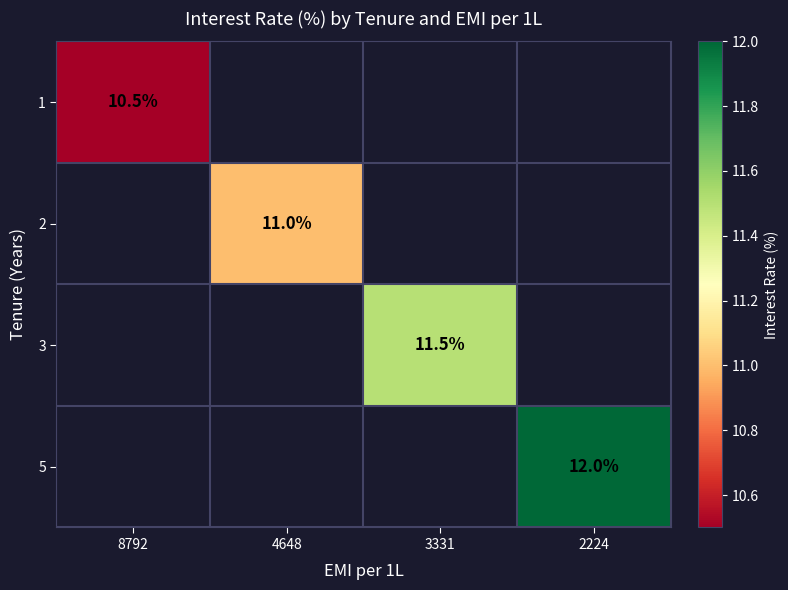

What is the smallest value displayed?

10.5